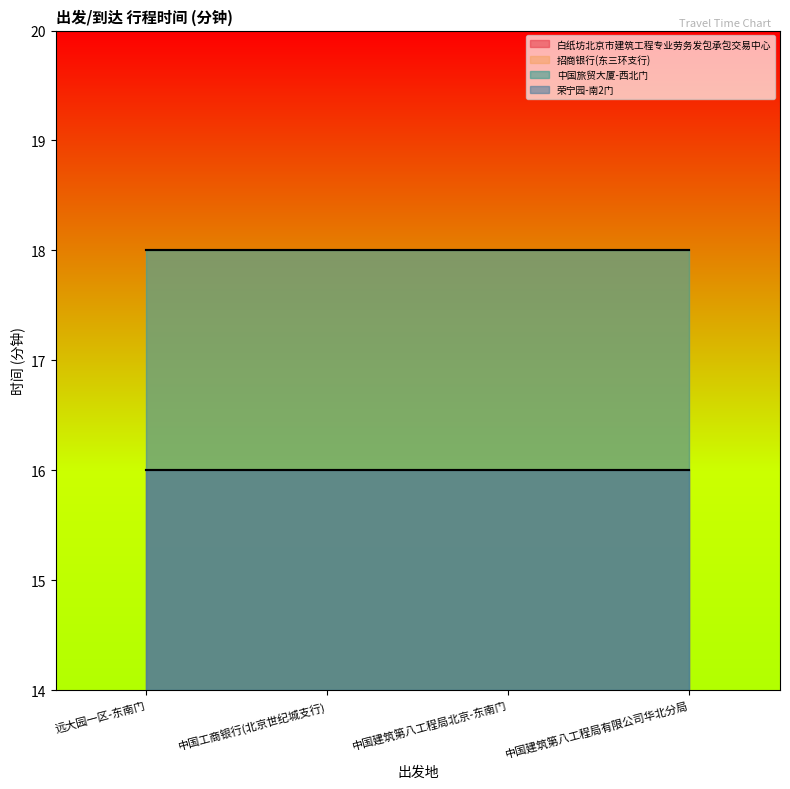

Rank the categories by 中国旅贸大厦-西北门 value from highest to lowest.

远大园一区-东南门, 中国工商银行(北京世纪城支行), 中国建筑第八工程局北京-东南门, 中国建筑第八工程局有限公司华北分局